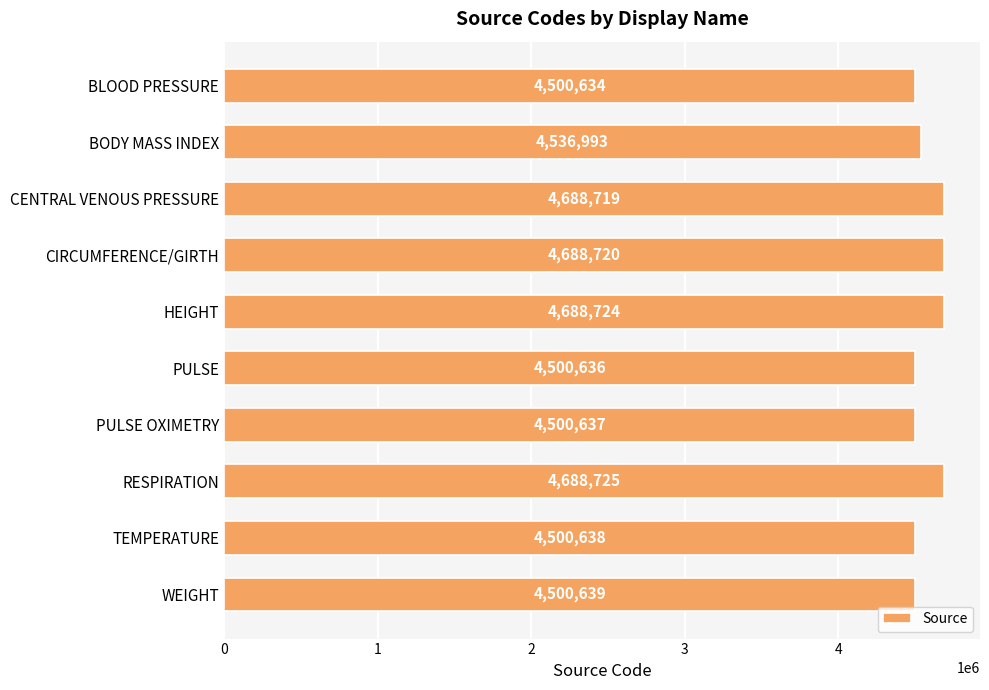

Rank the categories by value from highest to lowest.

RESPIRATION, HEIGHT, CIRCUMFERENCE/GIRTH, CENTRAL VENOUS PRESSURE, BODY MASS INDEX, WEIGHT, TEMPERATURE, PULSE OXIMETRY, PULSE, BLOOD PRESSURE